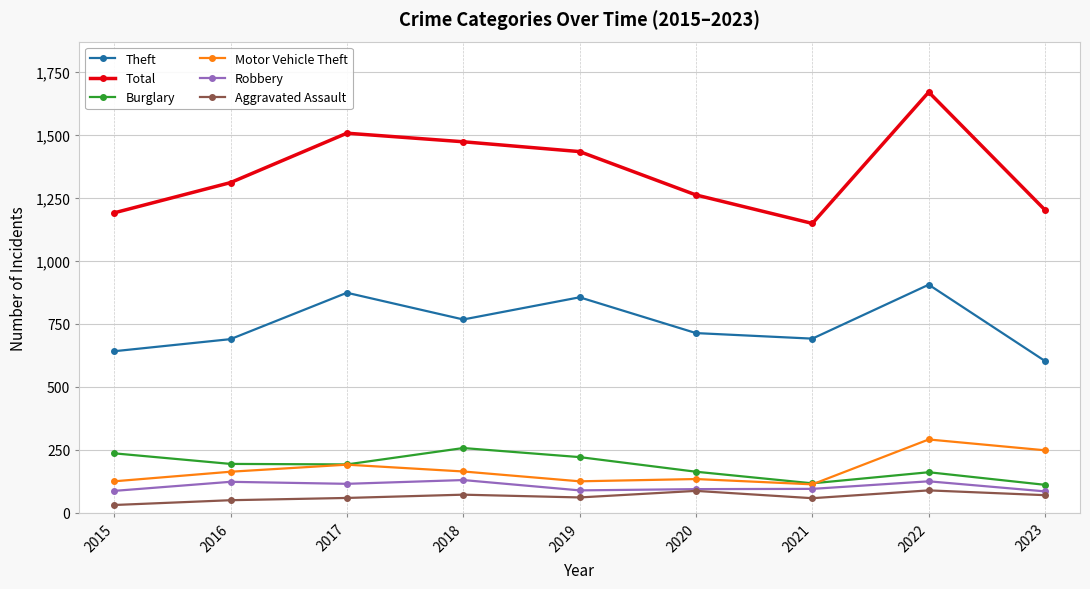

What is the value of the Aggravated Assault point at the 7th from the left?

58